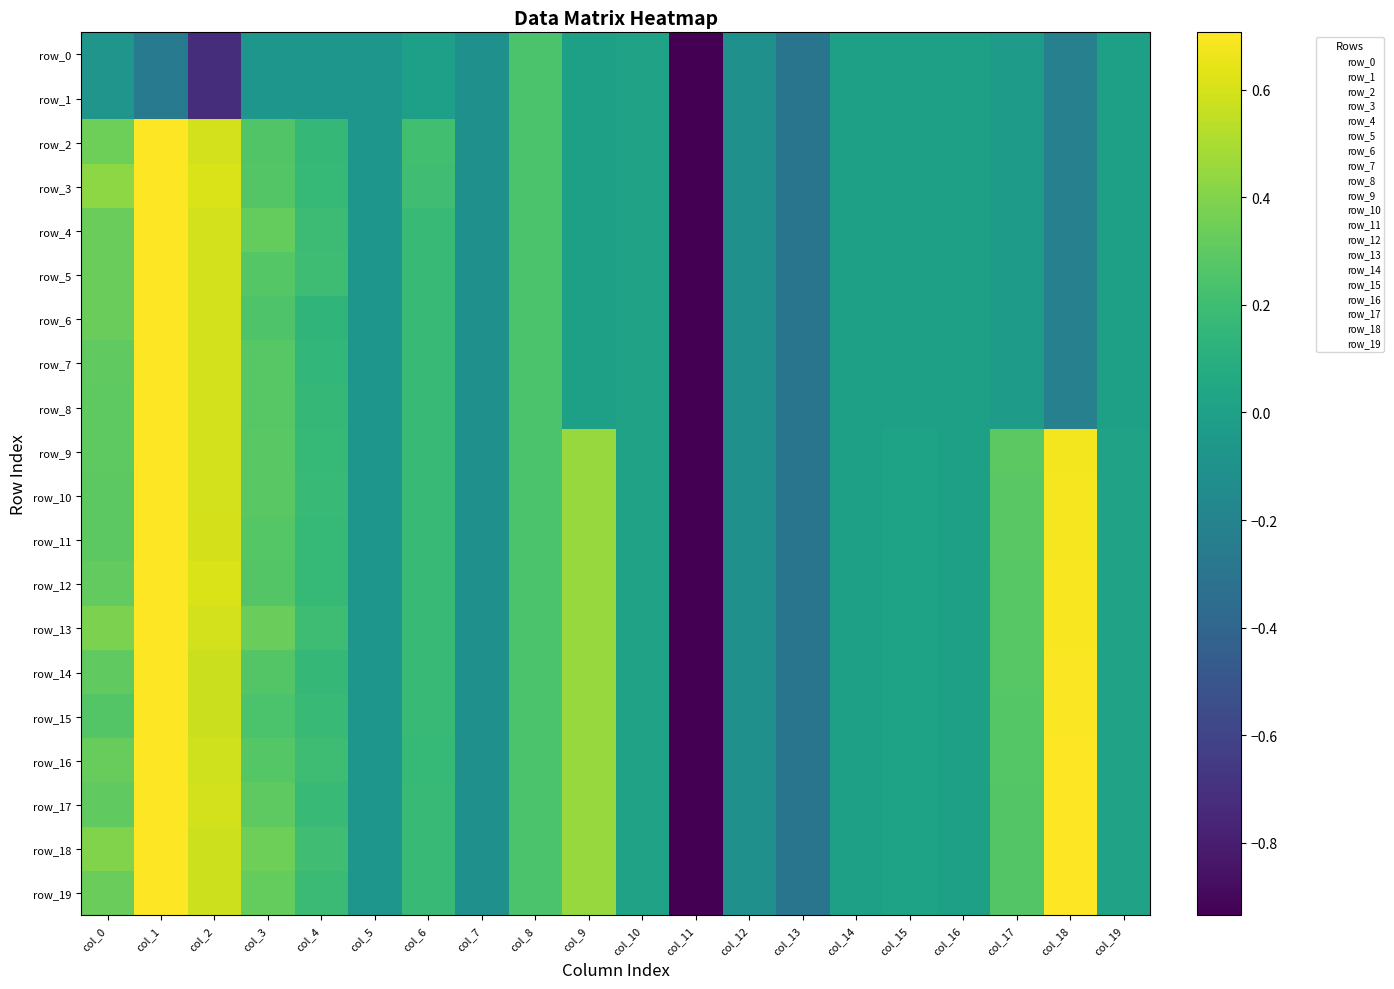

Count the number of data series in this chart.

20